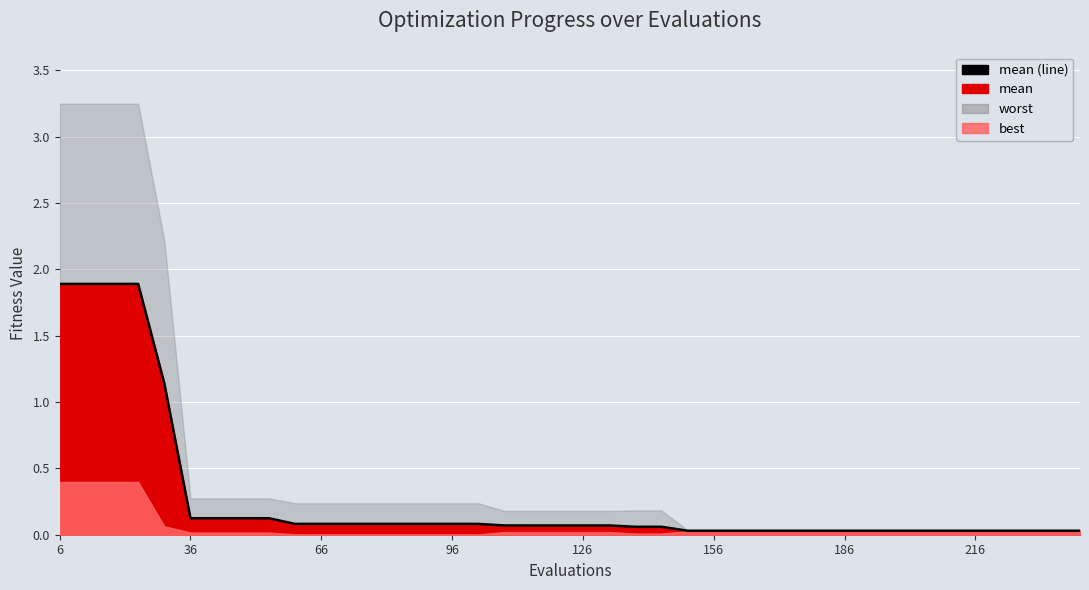

Reading left to right, what are all the values shown in this chart?

1.9	1.9	1.9	1.9	1.1	0.1	0.1	0.1	0.1	0.1	0.1	0.1	0.1	0.1	0.1	0.1	0.1	0.1	0.1	0.1	0.1	0.1	0.1	0.1	0.0	0.0	0.0	0.0	0.0	0.0	0.0	0.0	0.0	0.0	0.0	0.0	0.0	0.0	0.0	0.0